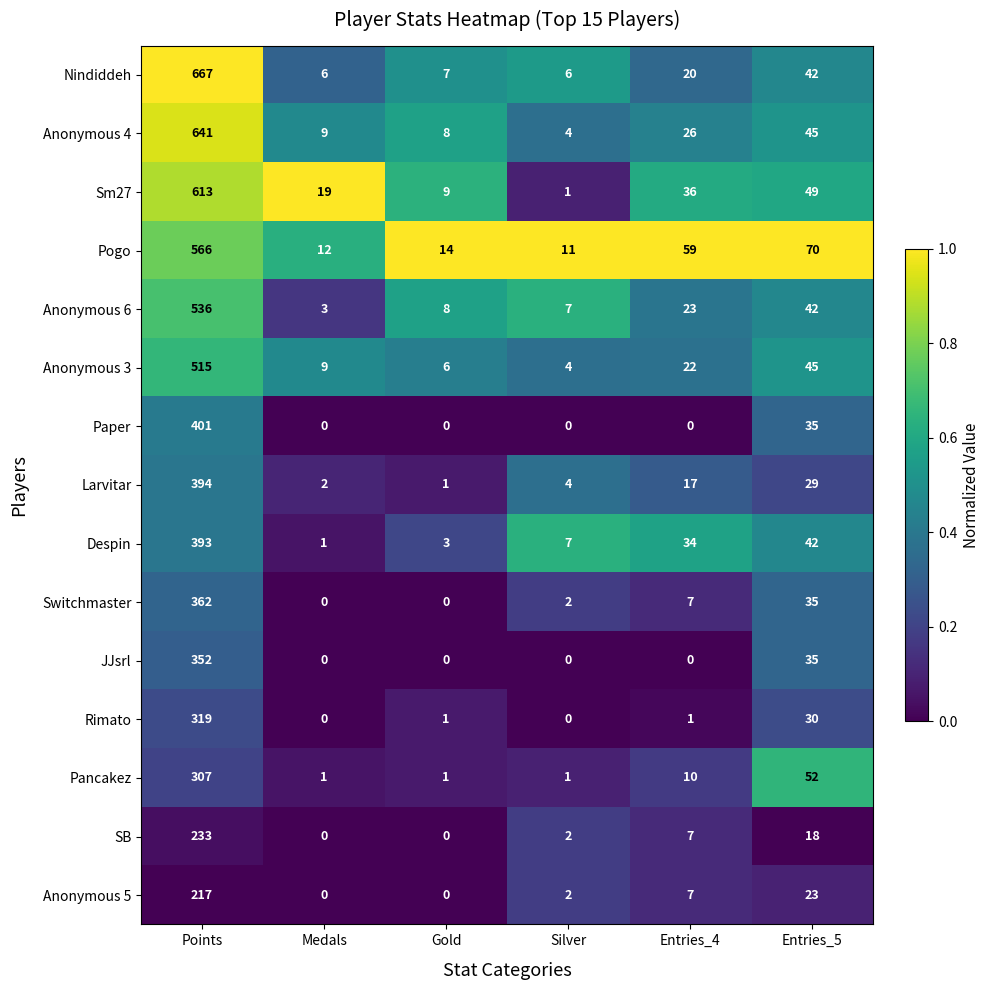

At how many categories does at least one series exceed 0?

6